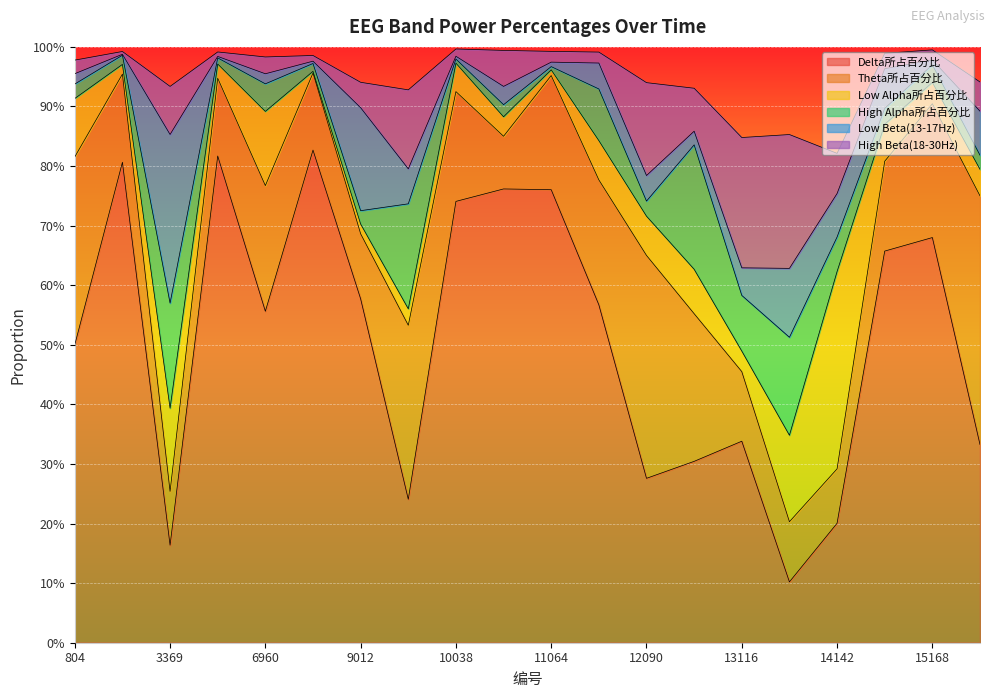

At which label is High Alpha所占百分比 closest to 0?

11064